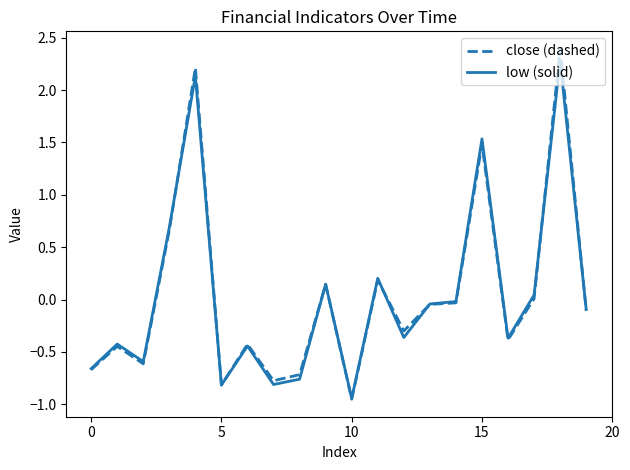

Which series has the widest spread of values?

close (dashed)